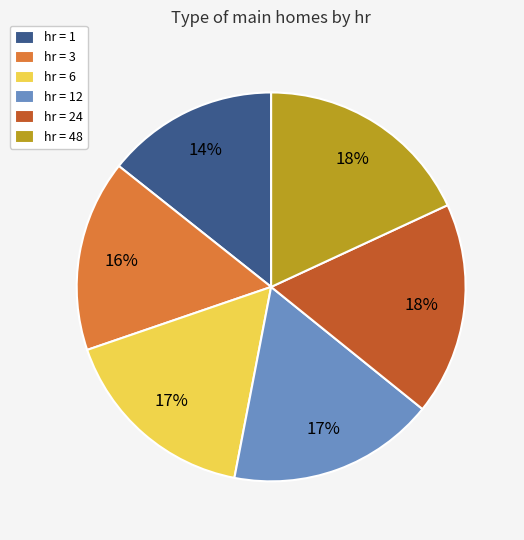

What is the smallest slice in the pie chart?

hr = 1